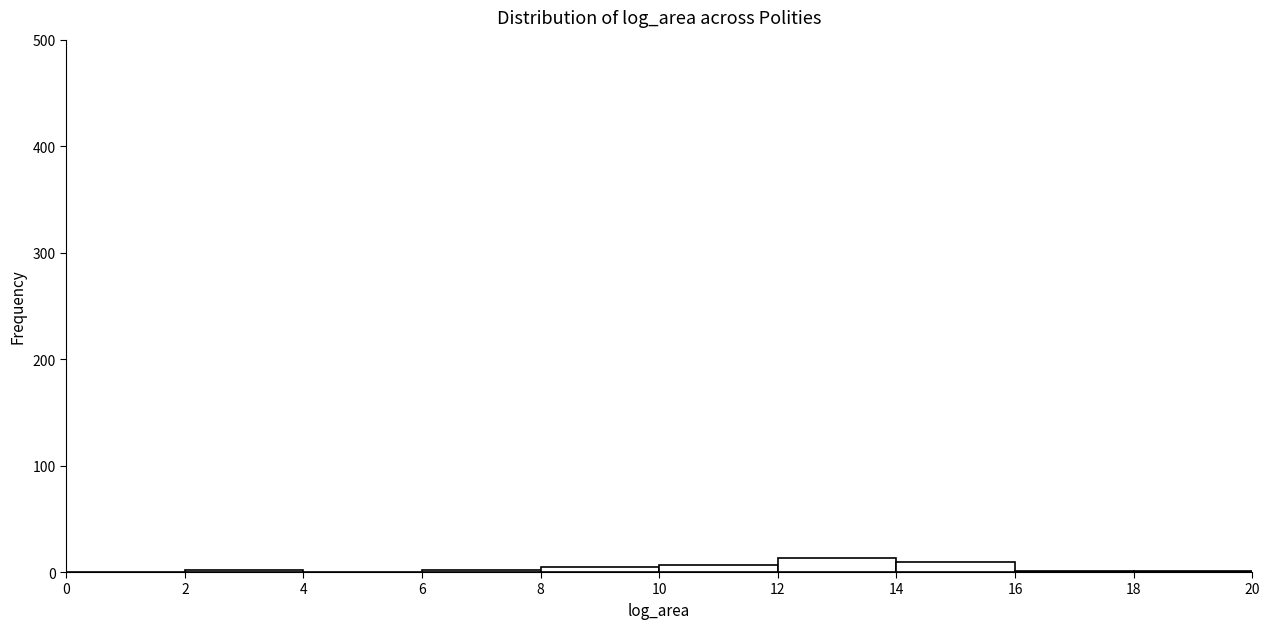

Reading left to right, list every bar in this chart as the range it spans on the x-axis followed by its height. The values are not printed on the chart, so give them approximately, as read against the axis.

0 to 2: 0
2 to 4: under 10
4 to 6: 0
6 to 8: under 10
8 to 10: under 10
10 to 12: under 10
12 to 14: 10
14 to 16: under 10
16 to 18: under 10
18 to 20: under 10